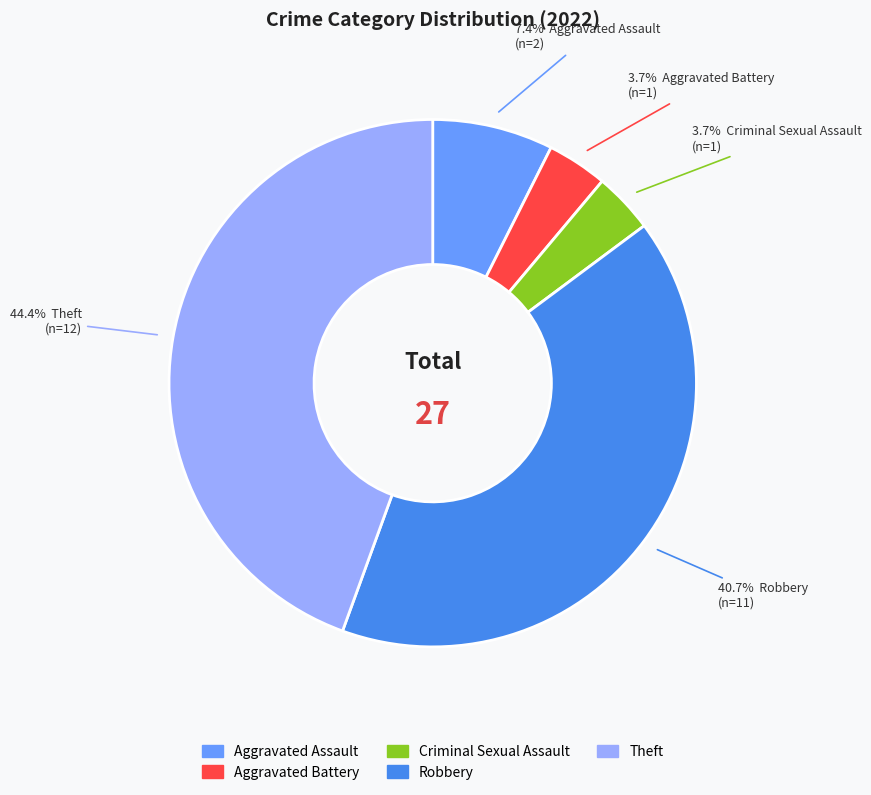

What is the largest slice in the pie chart?

Theft